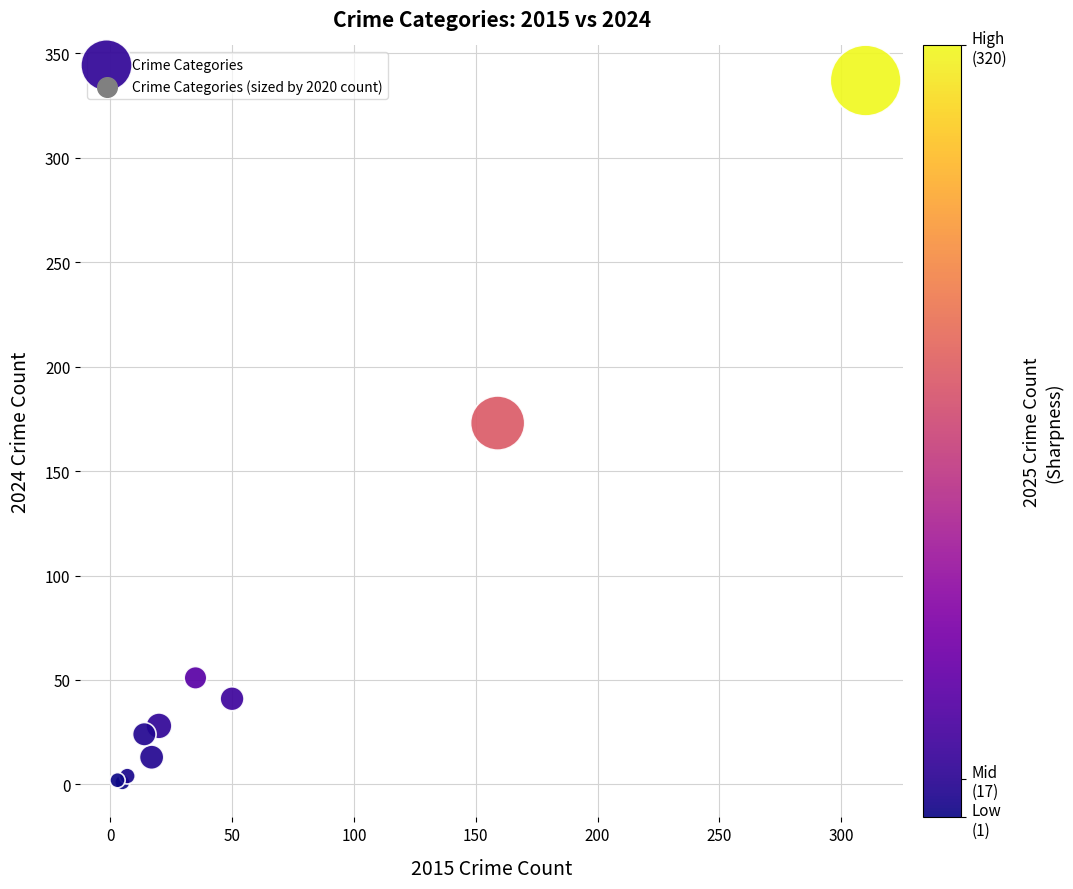

What Y value in the scatter plot is closest to 169?

173